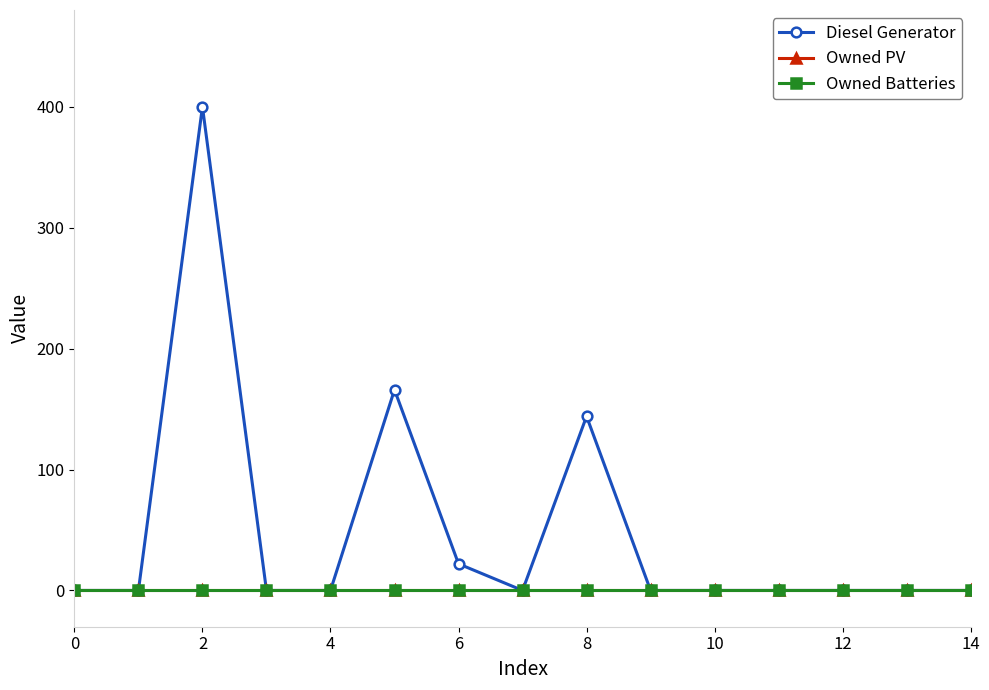

At which category is the sum across all series the highest?

4